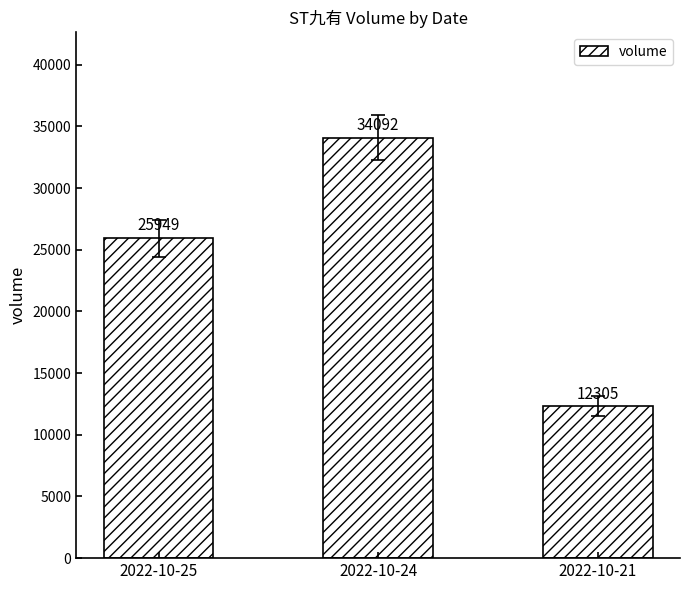

Approximately how many times larger is the value at 2022-10-25 compared to 2022-10-24?

0.8